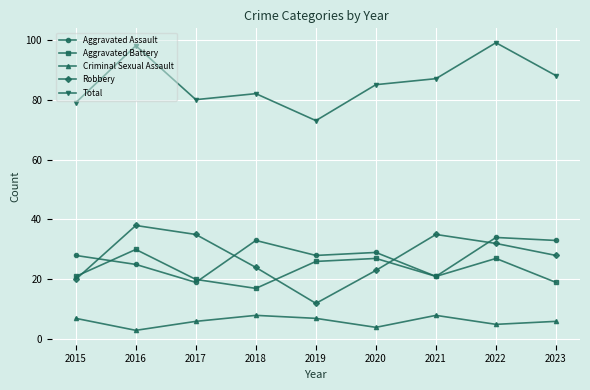

At which category does Robbery reach its first local valley?

2019